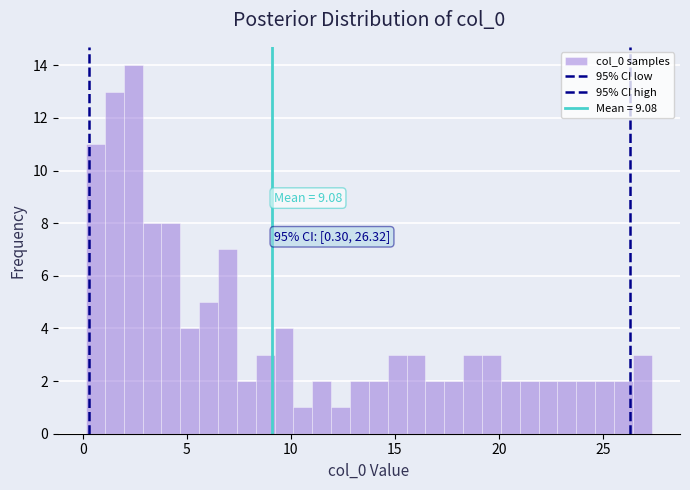

Around what value on the x-axis is the tallest bar? Give the approximate position of its centre, as read against the axis.

2.5